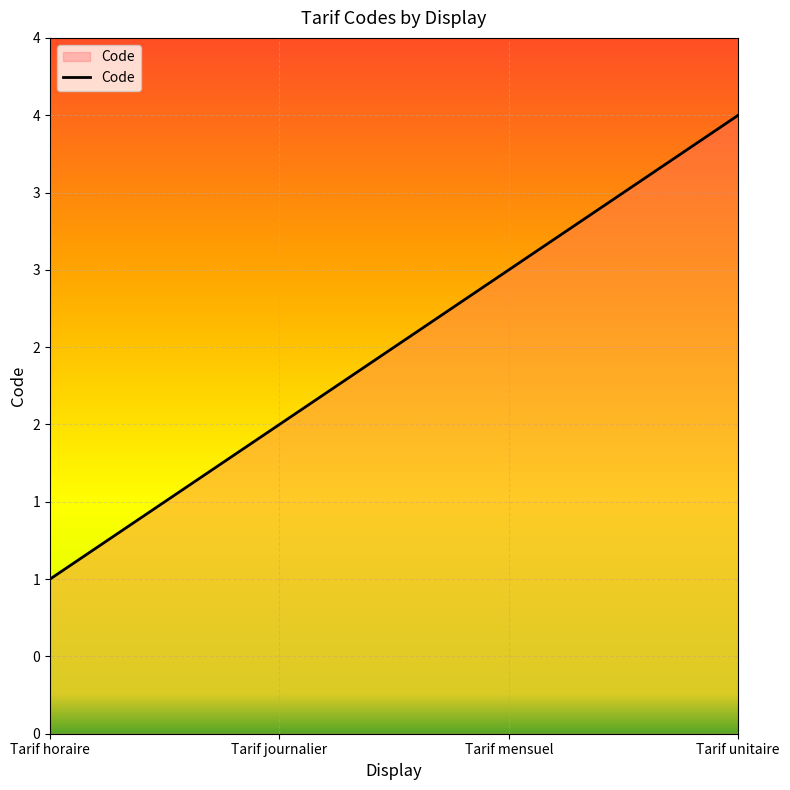

What is the label of the 3rd point from the left?

Tarif mensuel